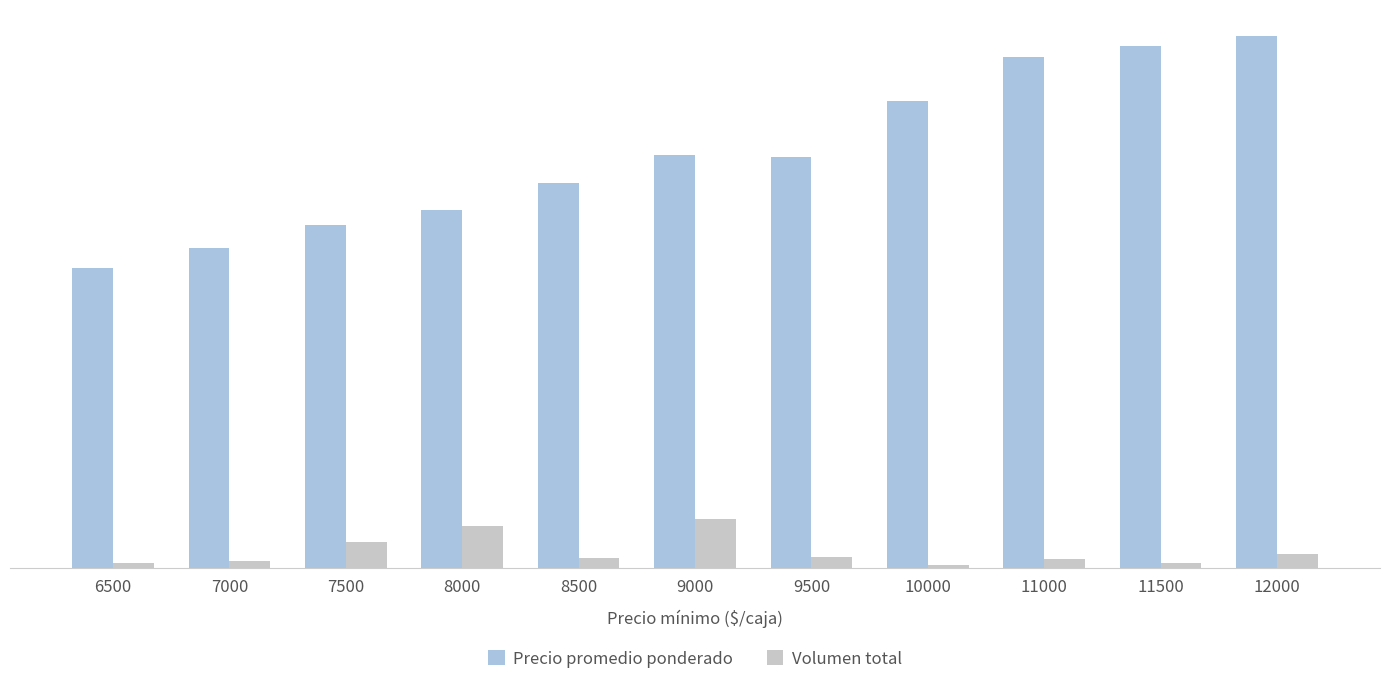

Reading right to left, list all the values displayed in this chart.

Precio promedio ponderado: 12000=12000	11500=11762	11000=11529	10000=10521	9500=9261	9000=9320	8500=8681	8000=8073	7500=7726	7000=7222	6500=6762
Volumen total: 12000=310	11500=105	11000=215	10000=73	9500=240	9000=1105	8500=230	8000=945	7500=595	7000=165	6500=105